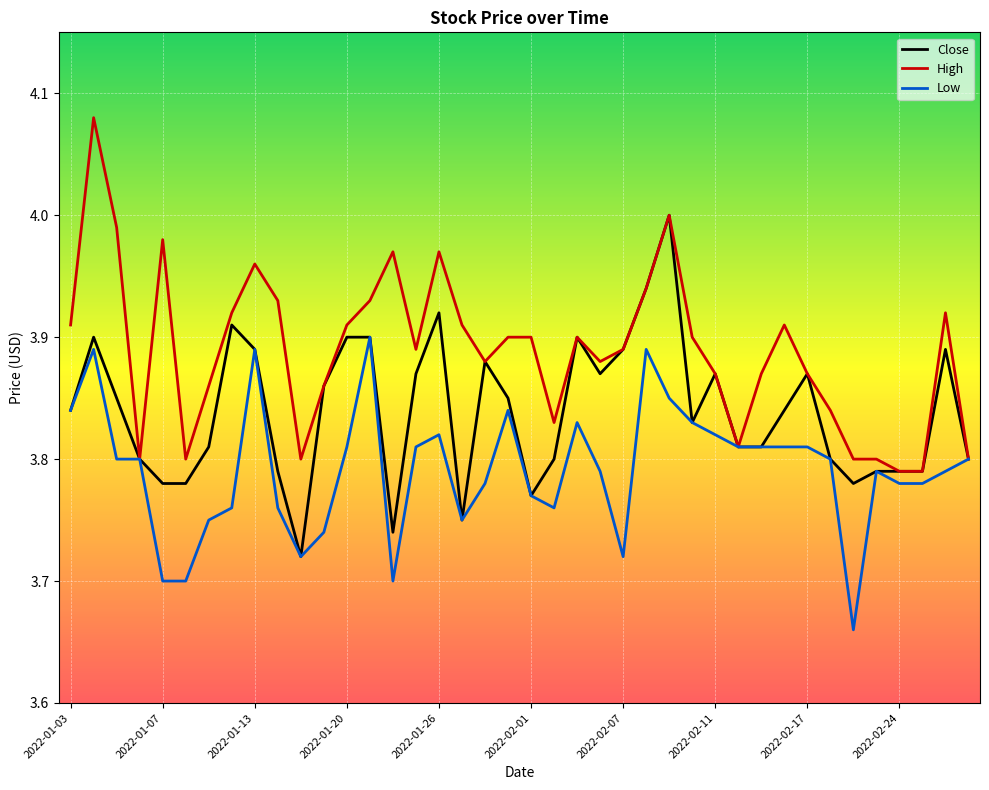

Rank the series by their maximum value, from highest to lowest.

High, Close, Low